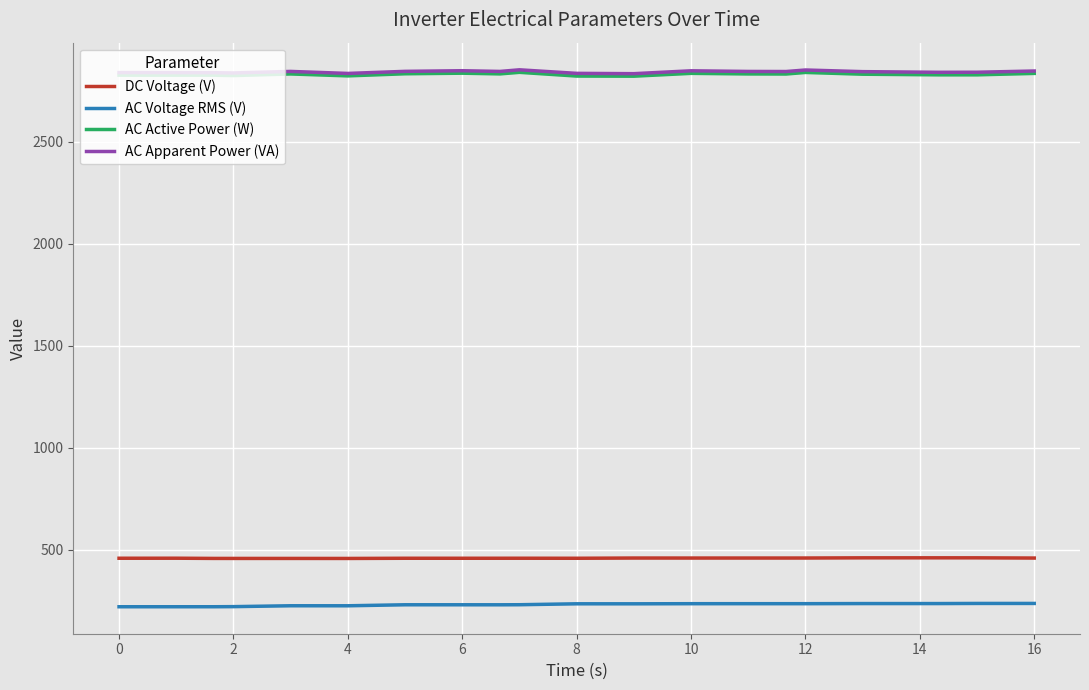

True or false: AC Active Power (W) and DC Voltage (V) cross at least once.

False